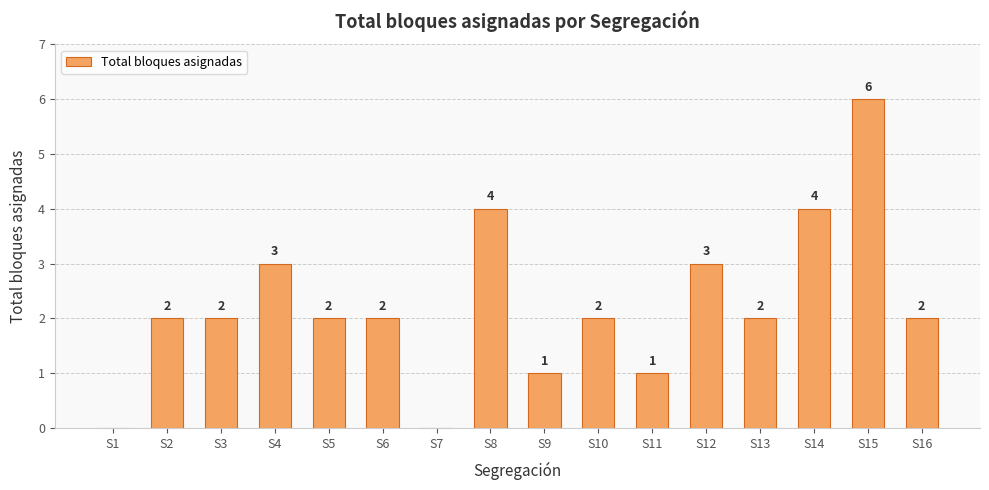

What is the maximum value shown in the chart?

6